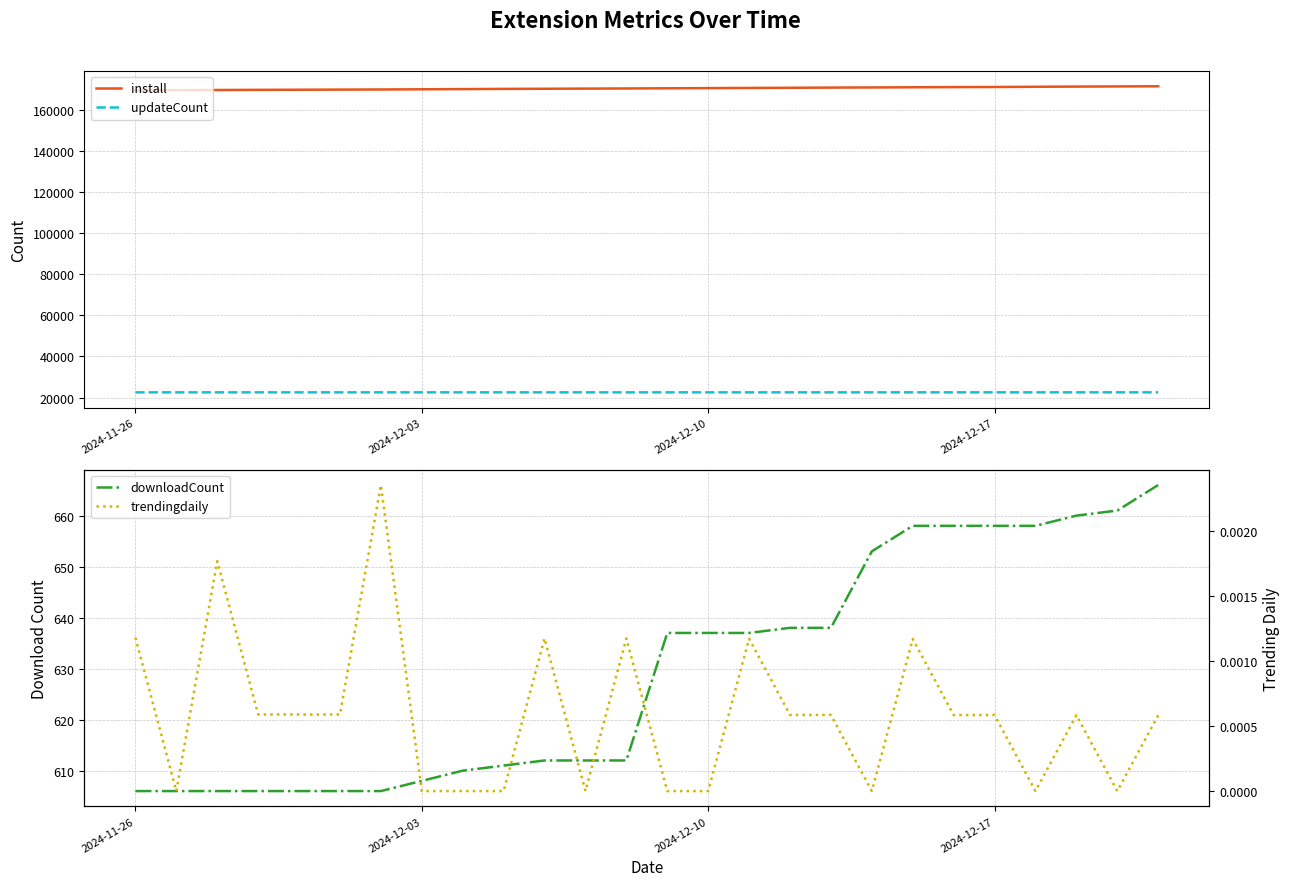

True or false: install and updateCount cross at least once.

False